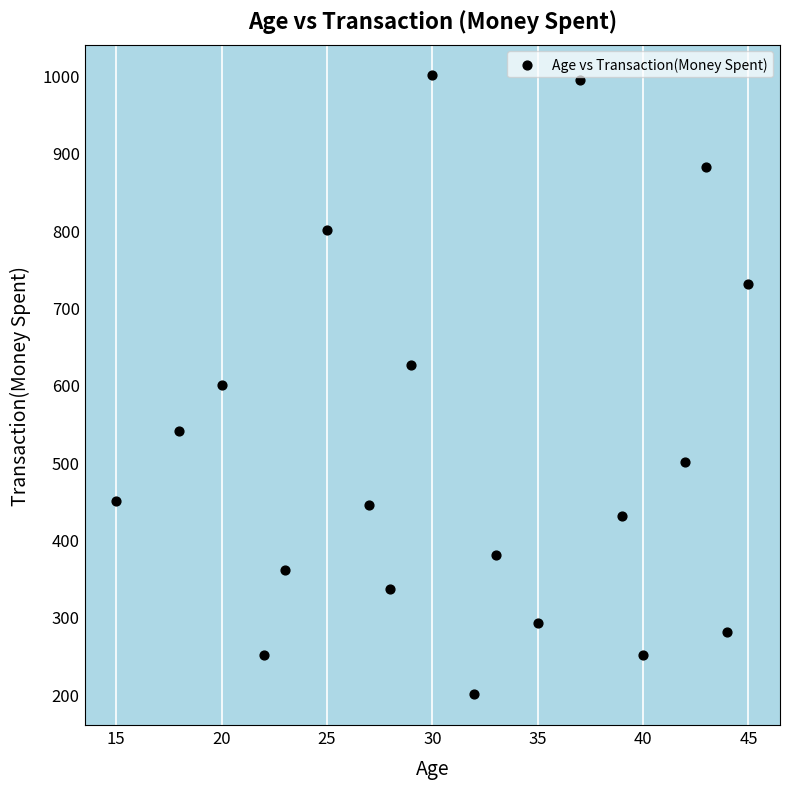

What is the range of Y values (max minus min)?

800